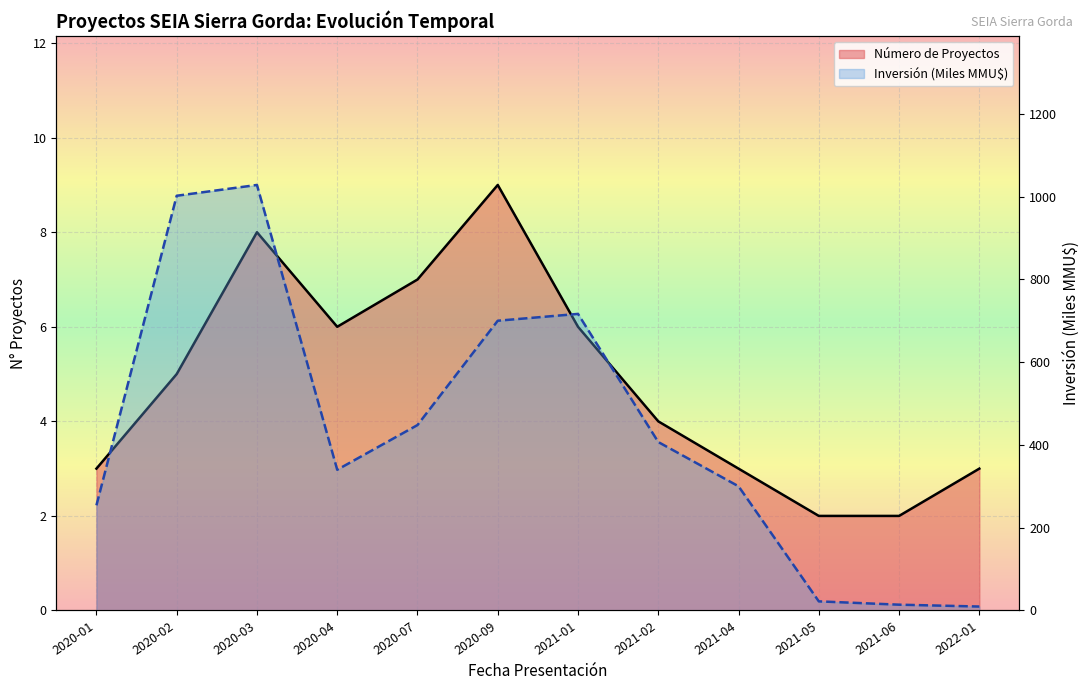

What is the approximate value of Número de Proyectos at 2020-07?

7.0